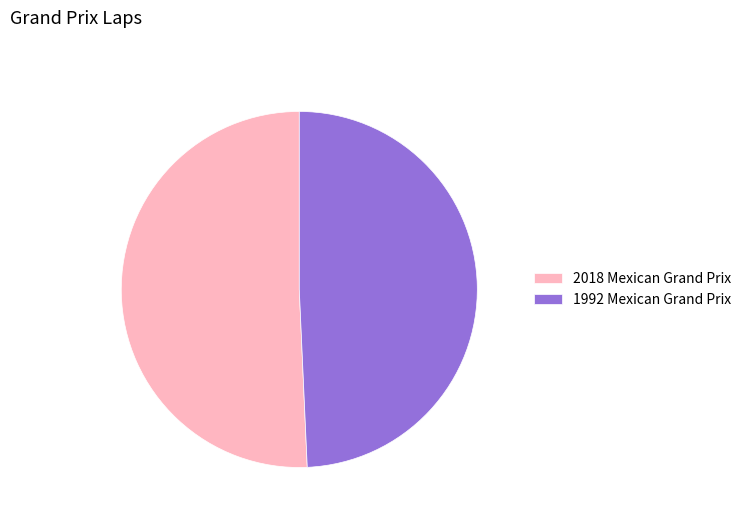

Which category has the smallest portion of the pie?

1992 Mexican Grand Prix